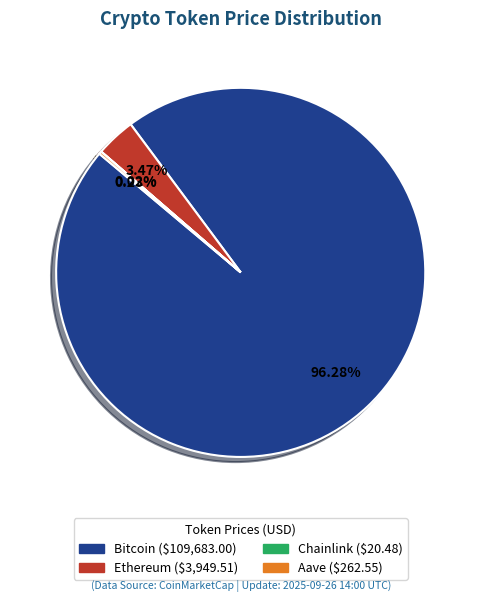

True or false: Bitcoin accounts for 96% of the total.

True